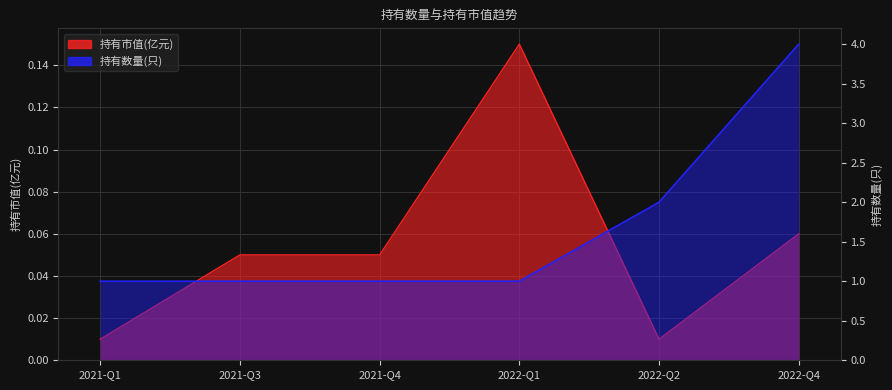

Which series has the widest spread of values?

持有数量(只)